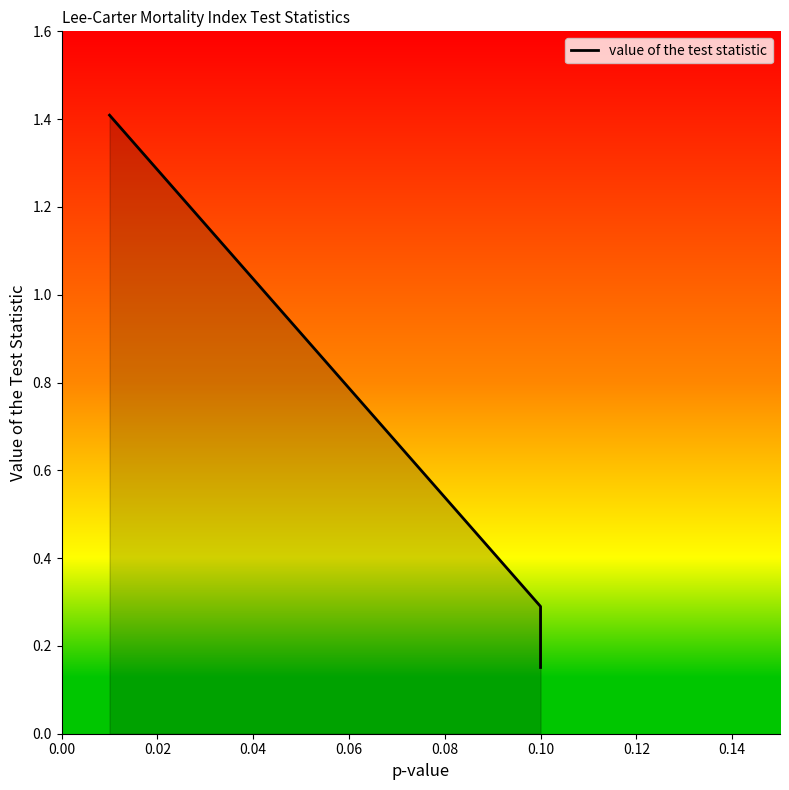

How many values are between 0 and 1?

2